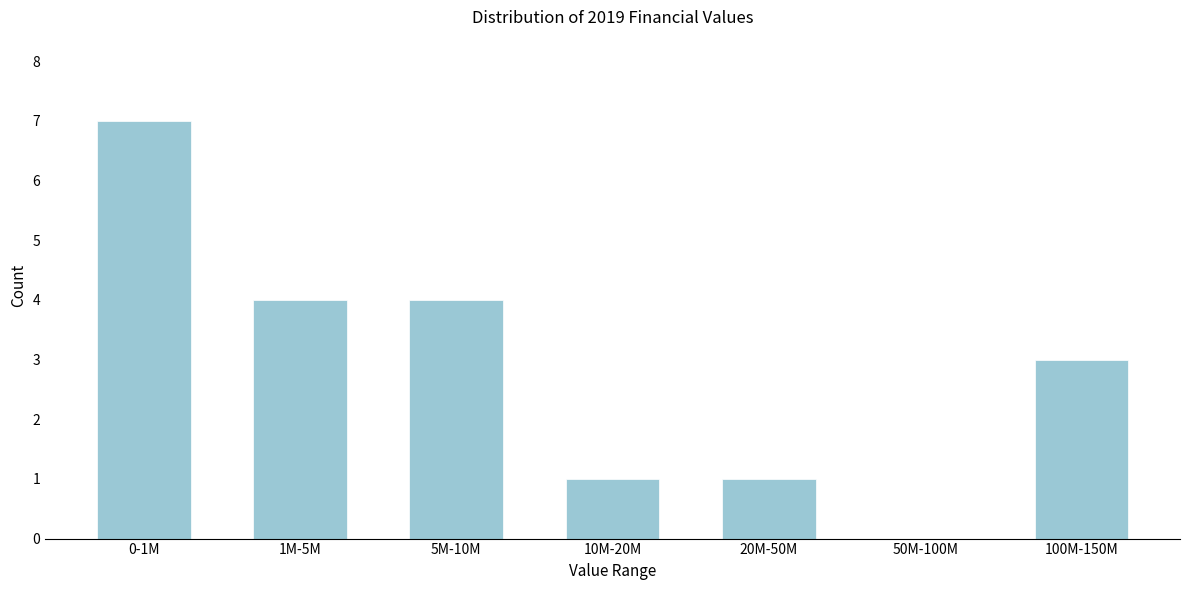

Reading right to left, extract all data points from this chart.

100M-150M=3	50M-100M=0	20M-50M=1	10M-20M=1	5M-10M=4	1M-5M=4	0-1M=7